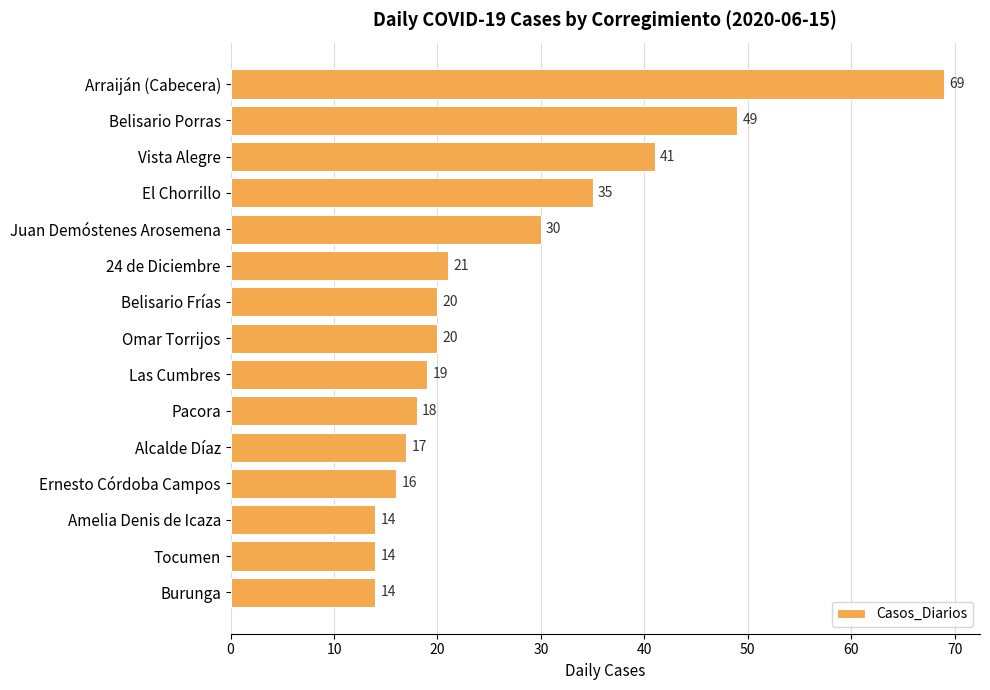

Which category has the highest value across all series?

Arraiján (Cabecera)